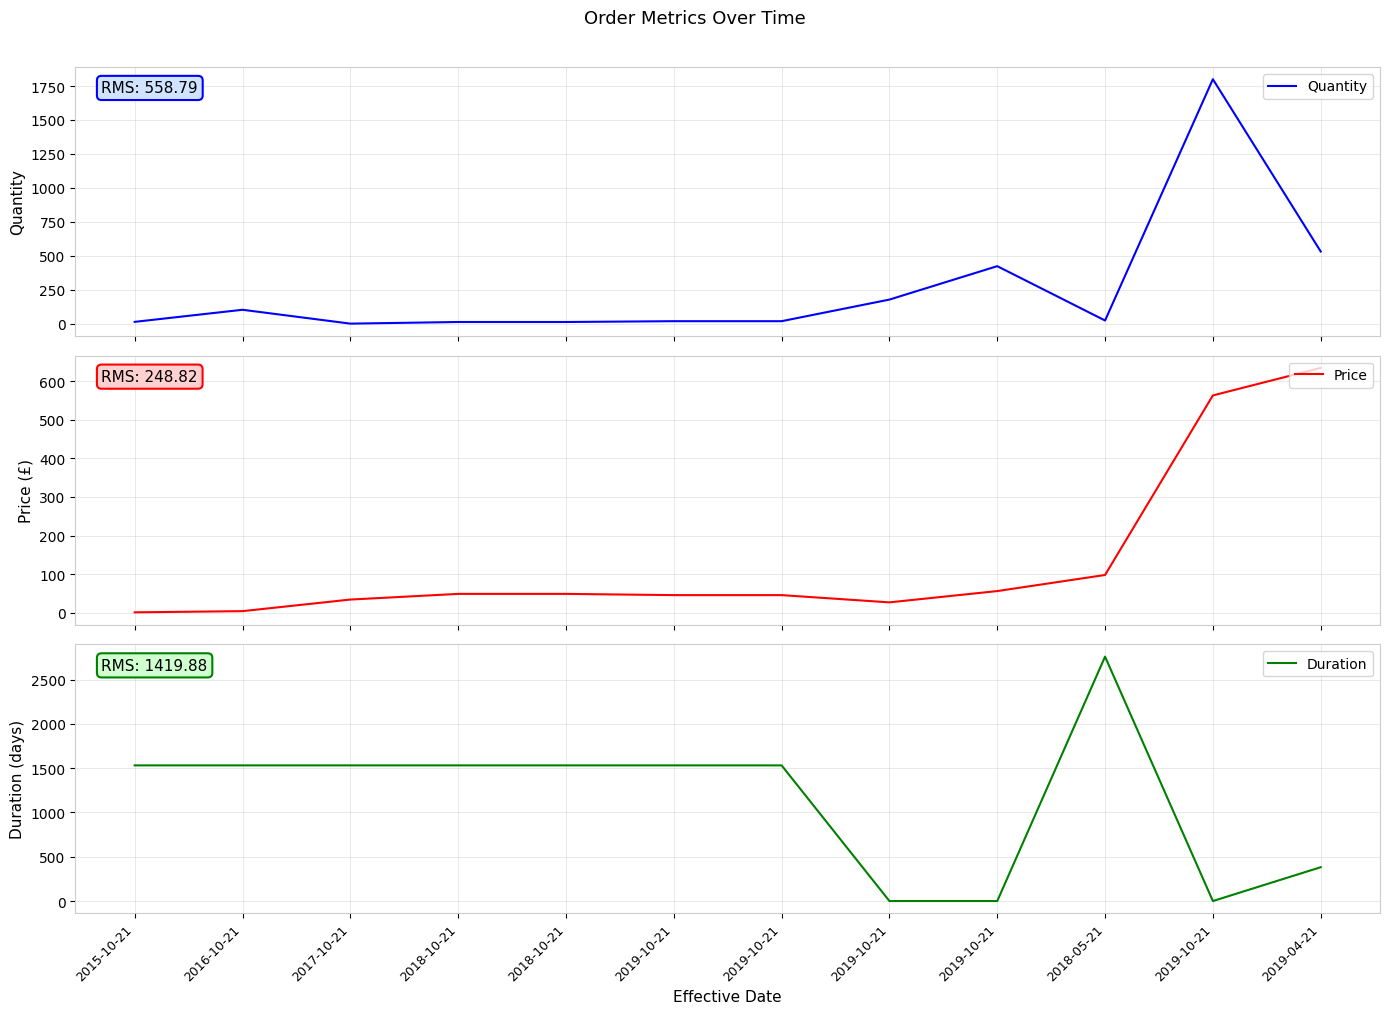

Which category has the highest value in the Duration series?

2018-05-21